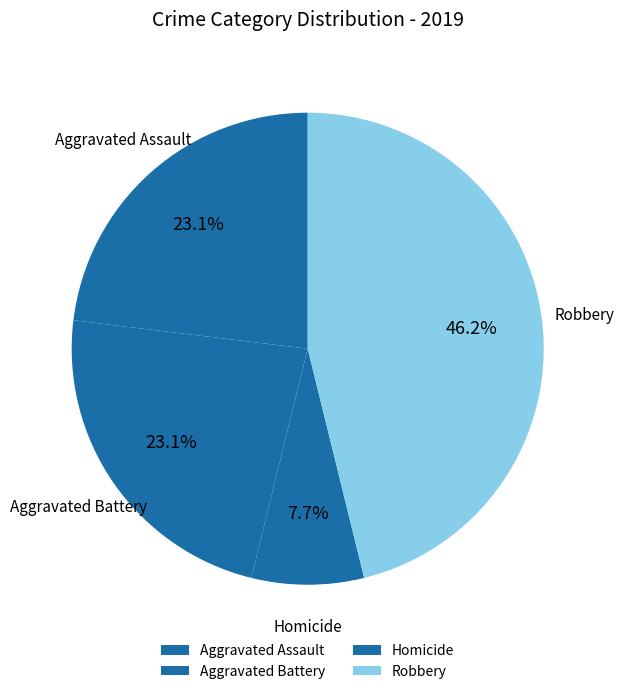

True or false: Aggravated Battery accounts for 23% of the total.

True